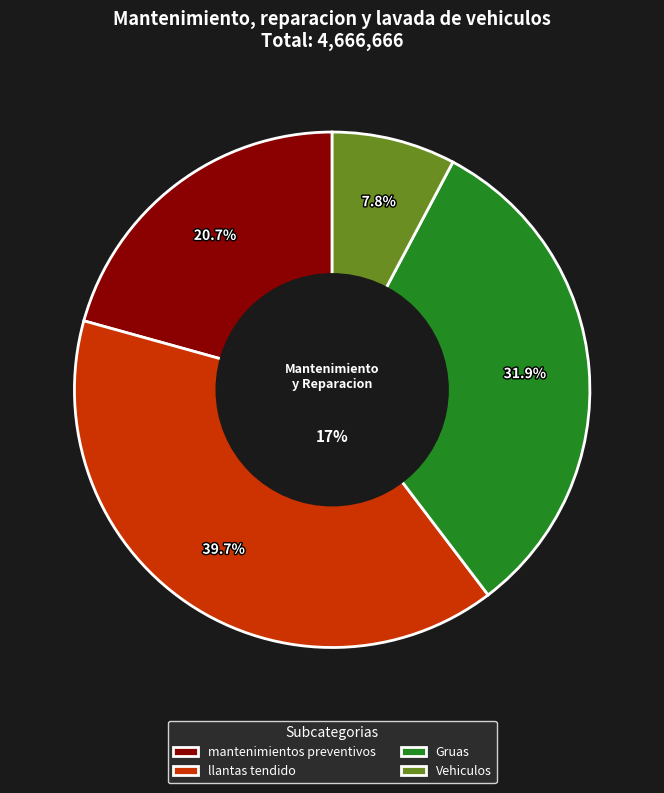

What percentage is the Gruas slice, to the nearest percent?

32%